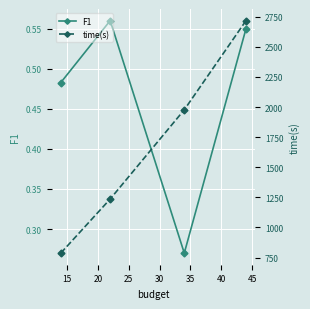

True or false: time(s) and F1 intersect in this chart.

False